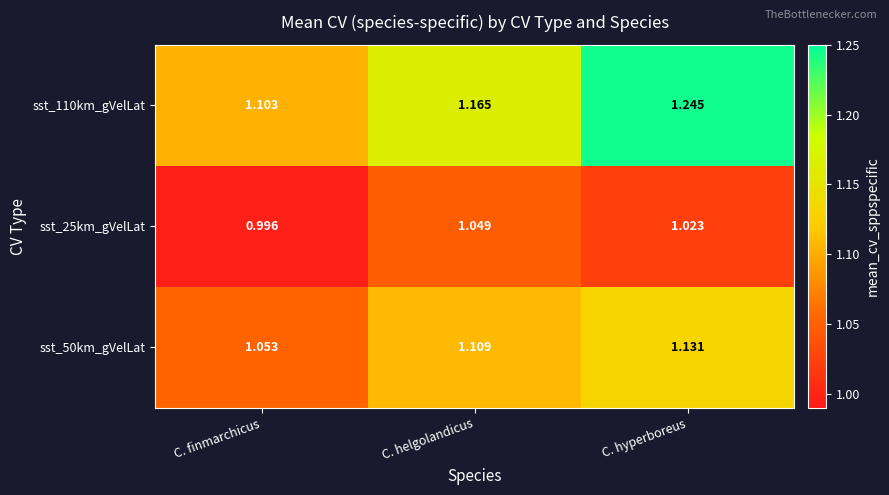

List the labels in order of sst_110km_gVelLat value, largest first.

C. hyperboreus, C. helgolandicus, C. finmarchicus